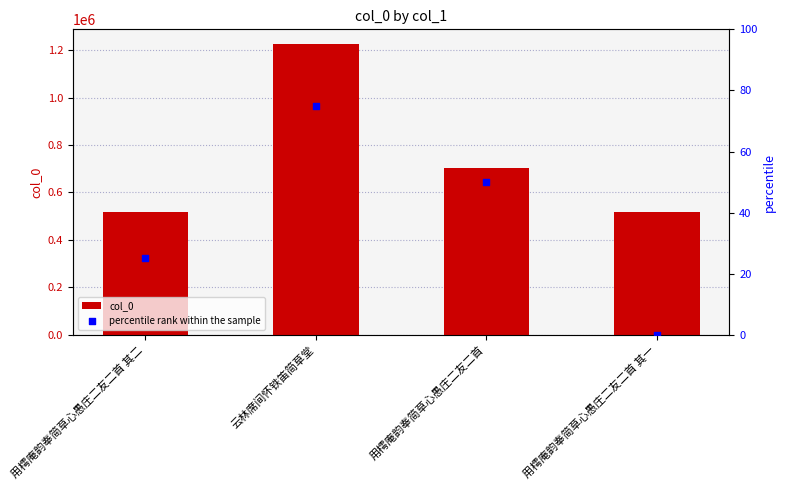

Which series contains the highest Y value?

col_0